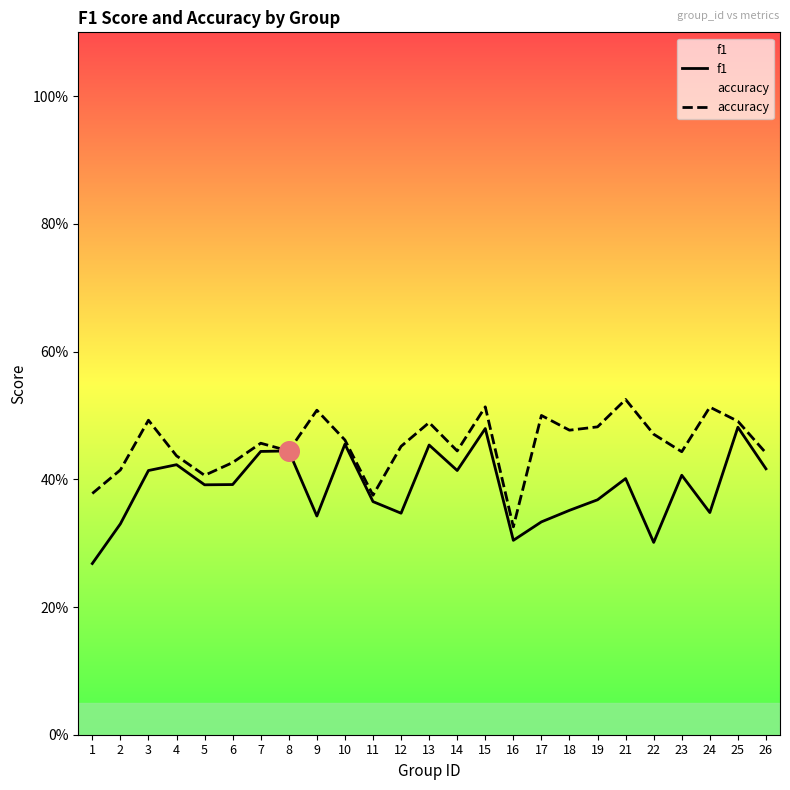

Which series has the largest Y range (max minus min)?

f1